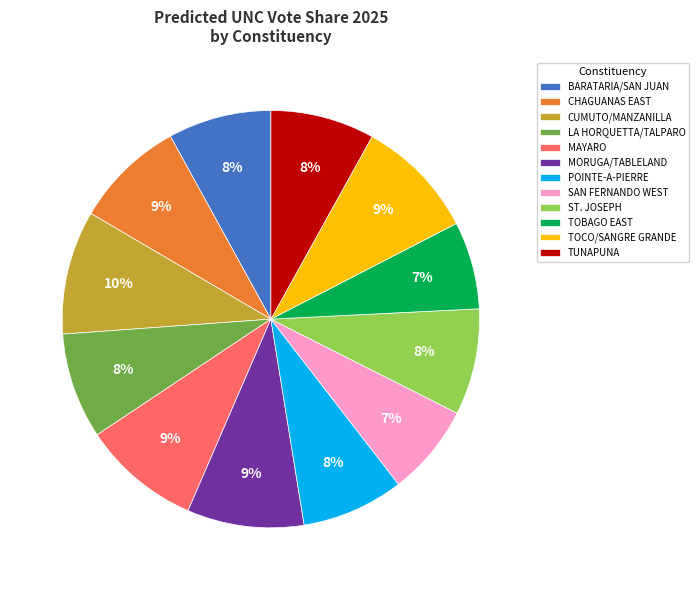

Is BARATARIA/SAN JUAN the majority of the pie?

No